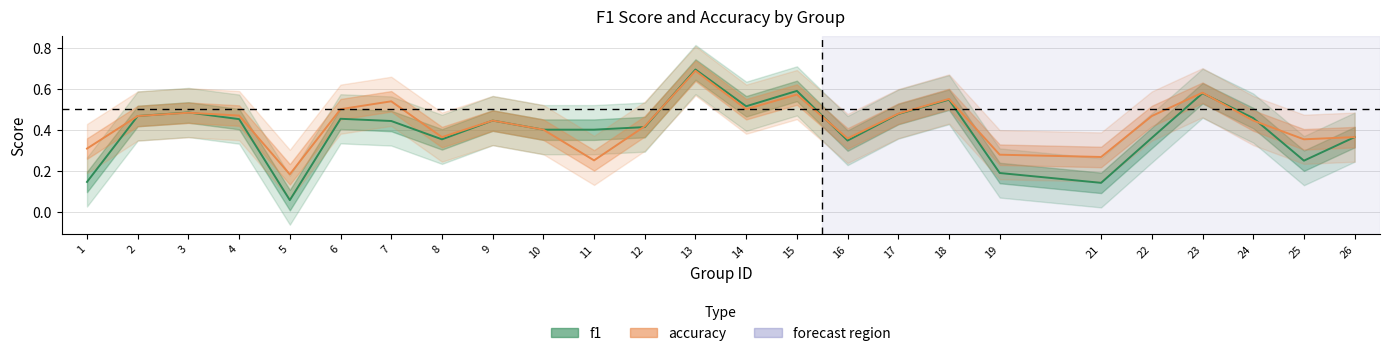

At which category is the sum across all series the highest?

13